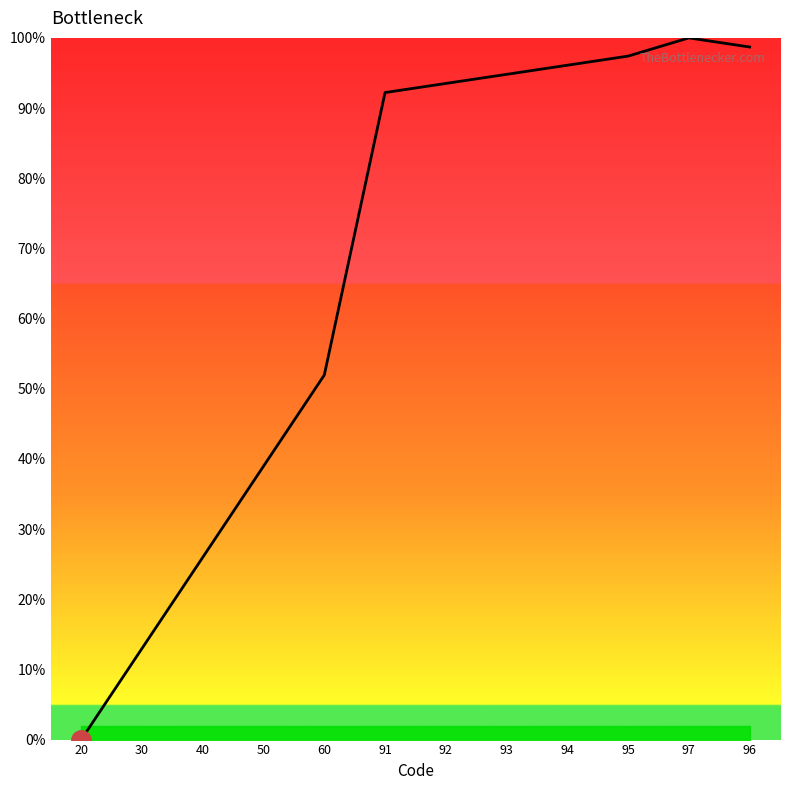

What is the difference between the maximum and minimum values?

100.0